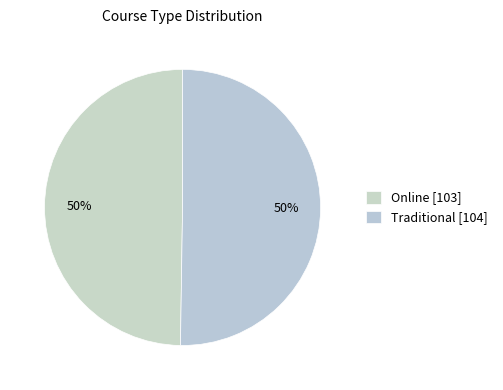

Which slice represents more than half of the pie?

Traditional